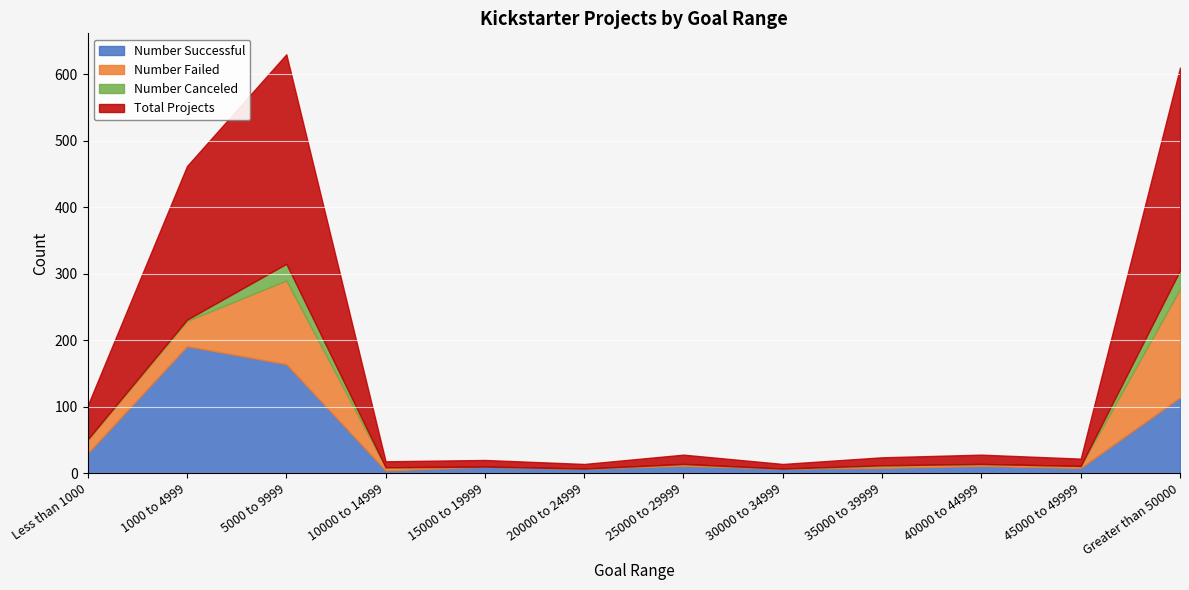

What position from the left is 5000 to 9999?

3